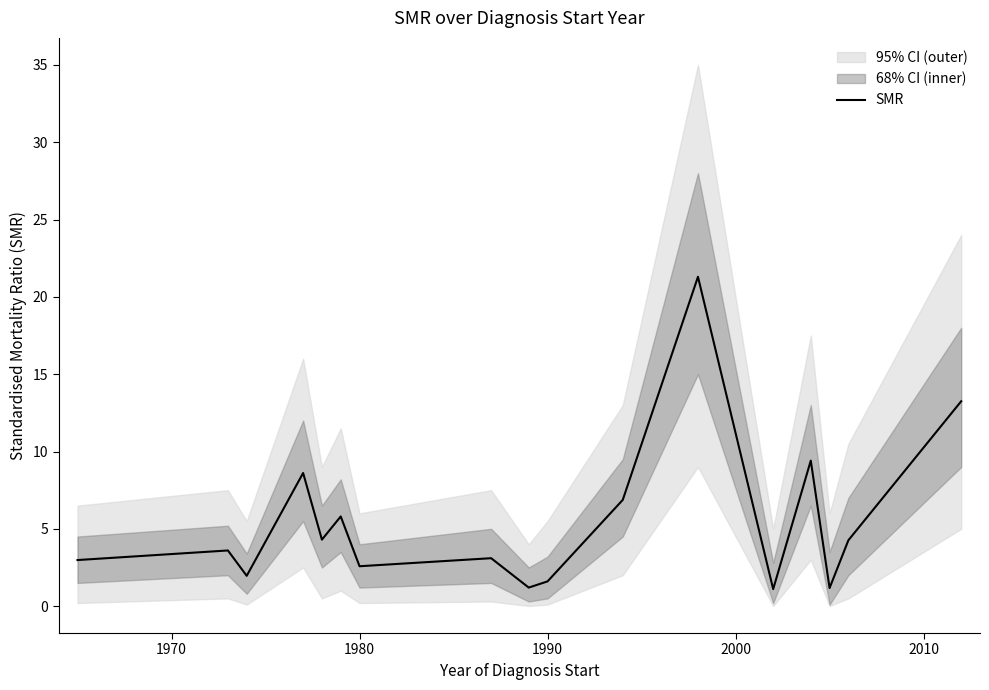

What is the lowest value of the SMR series?

1.1